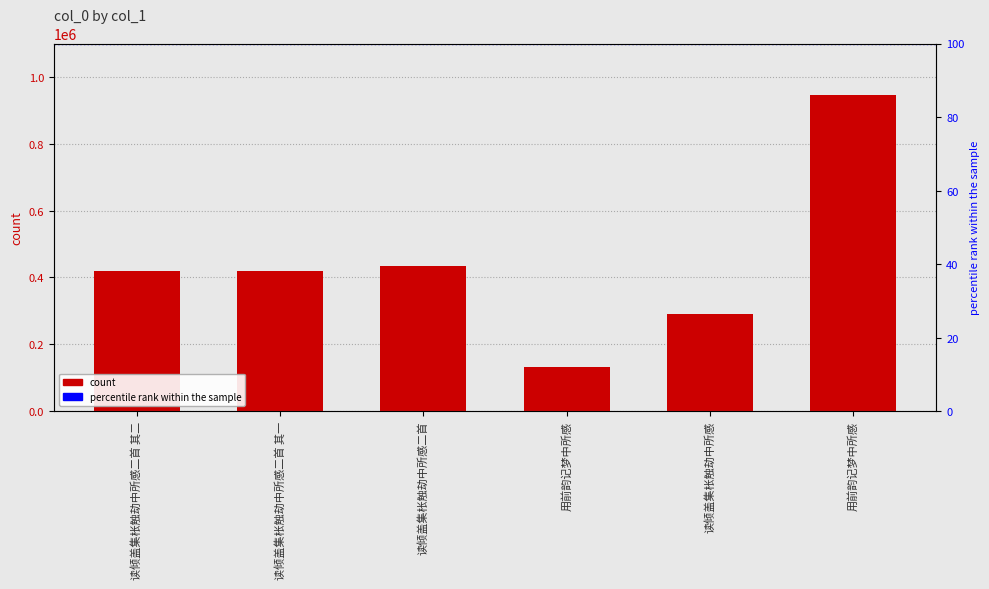

What is the difference between the values at 读倾盖集枨触劫中所感二首 其一 and 用前韵记梦中所感?

287112